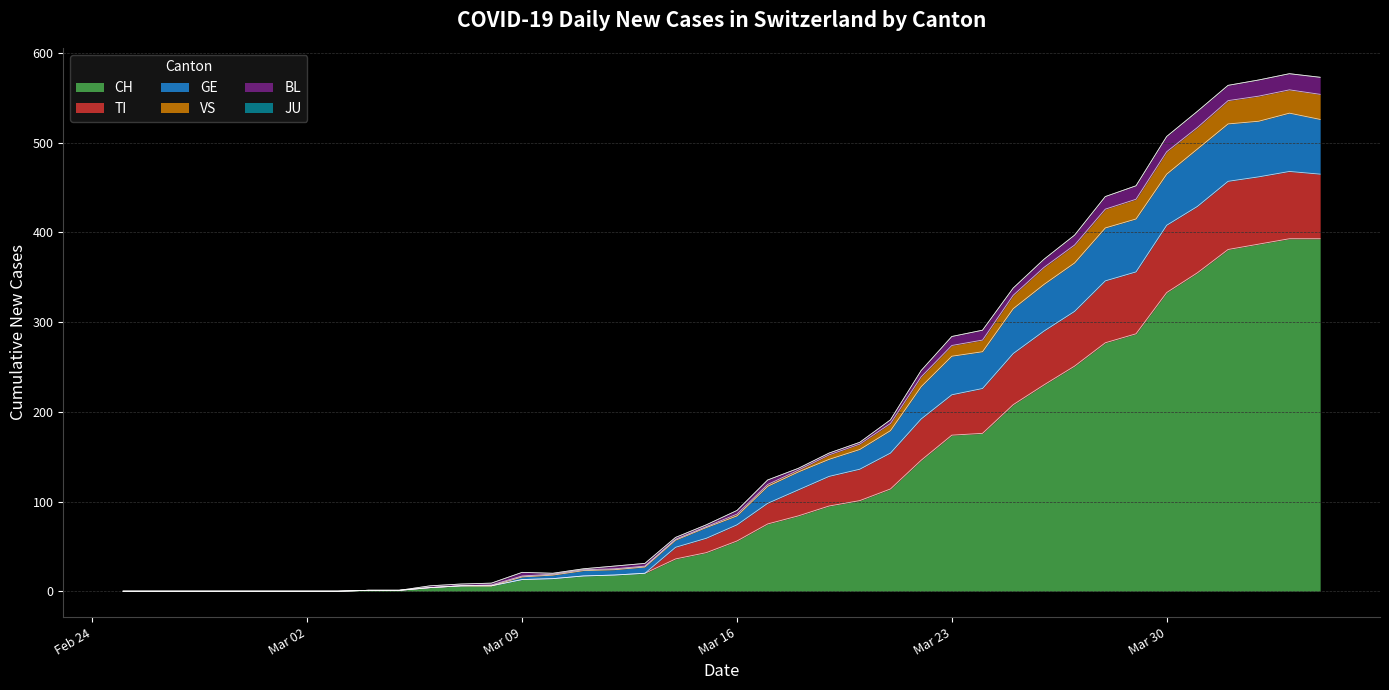

True or false: VS and CH cross at least once.

False